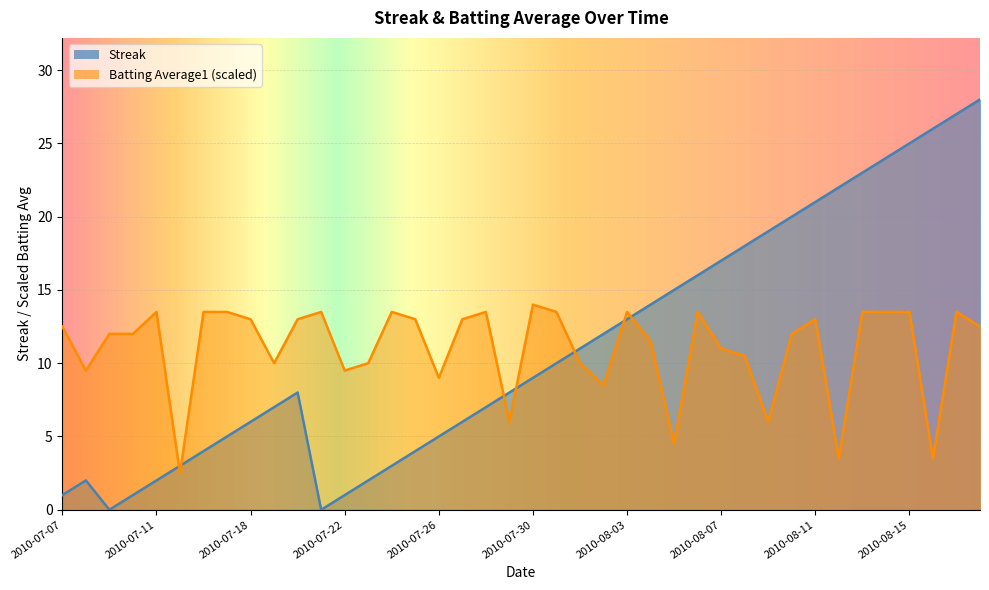

List the series in order of their overall mean, highest first.

Streak, Batting Average1